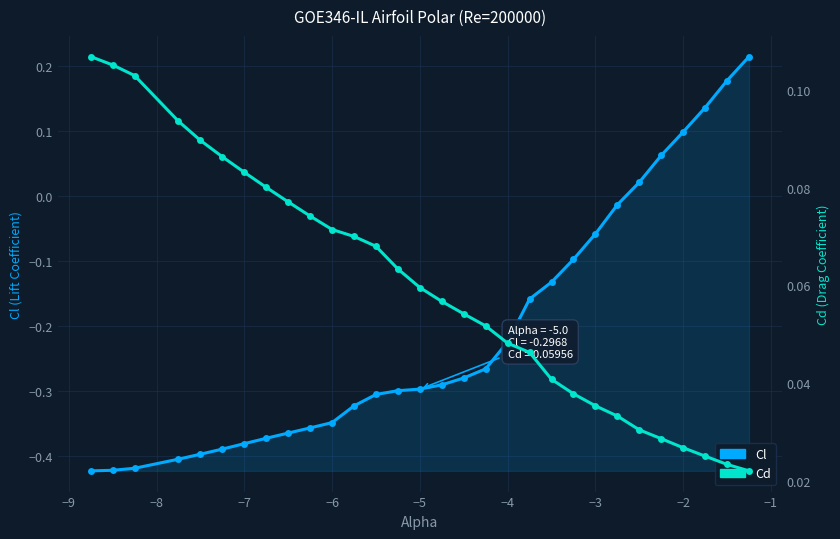

What is the value of the Cl point at the 11th from the left?

-0.3